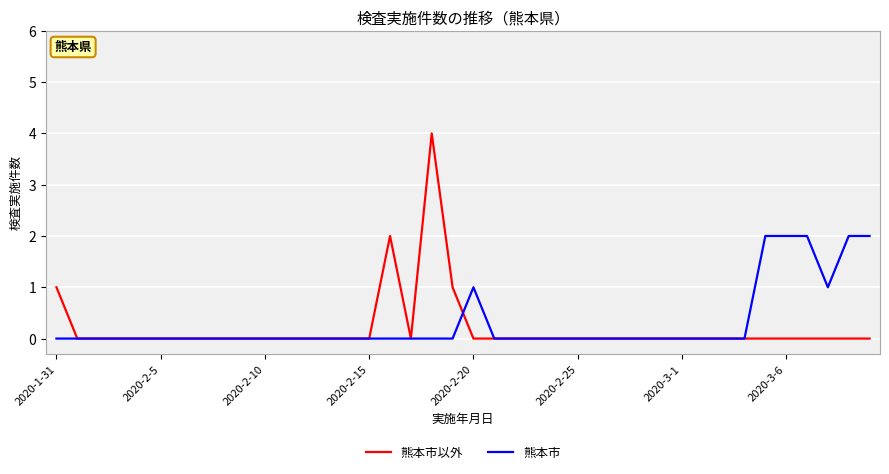

What is the maximum value for 熊本市以外?

4